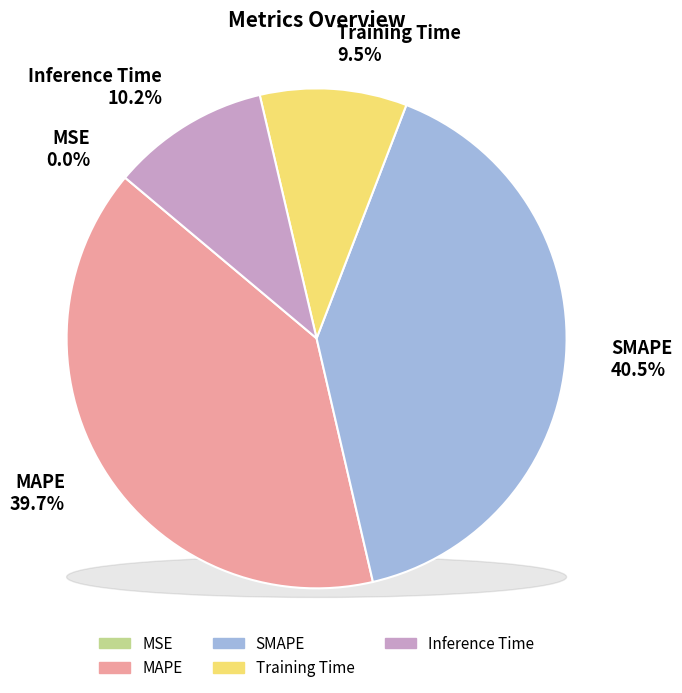

Which slice is the smallest?

MSE